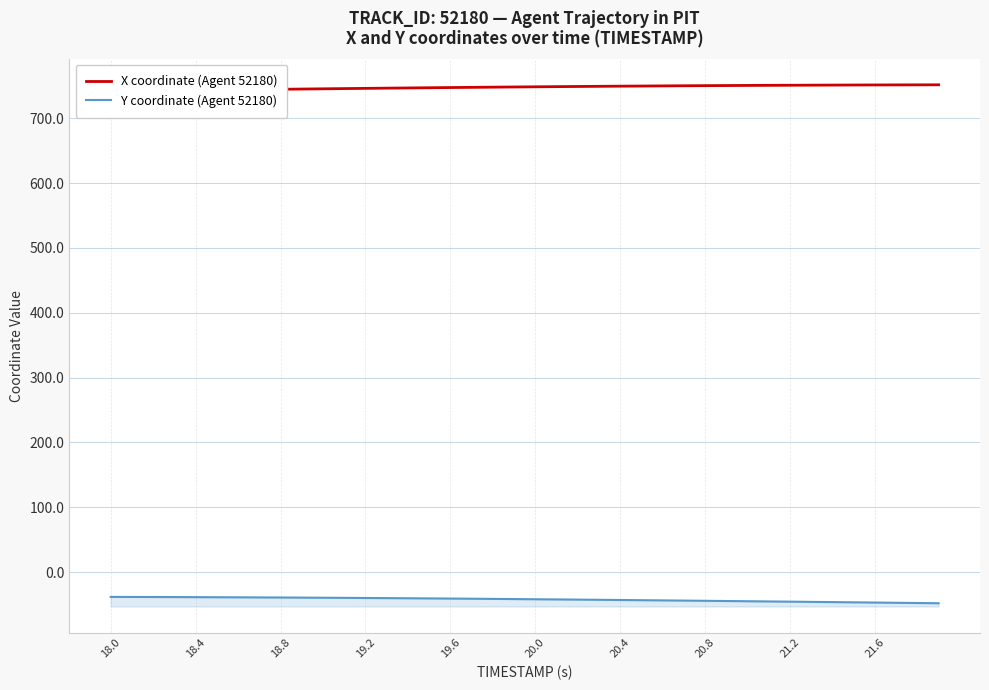

What is the label of the 10th point from the left?

21.6